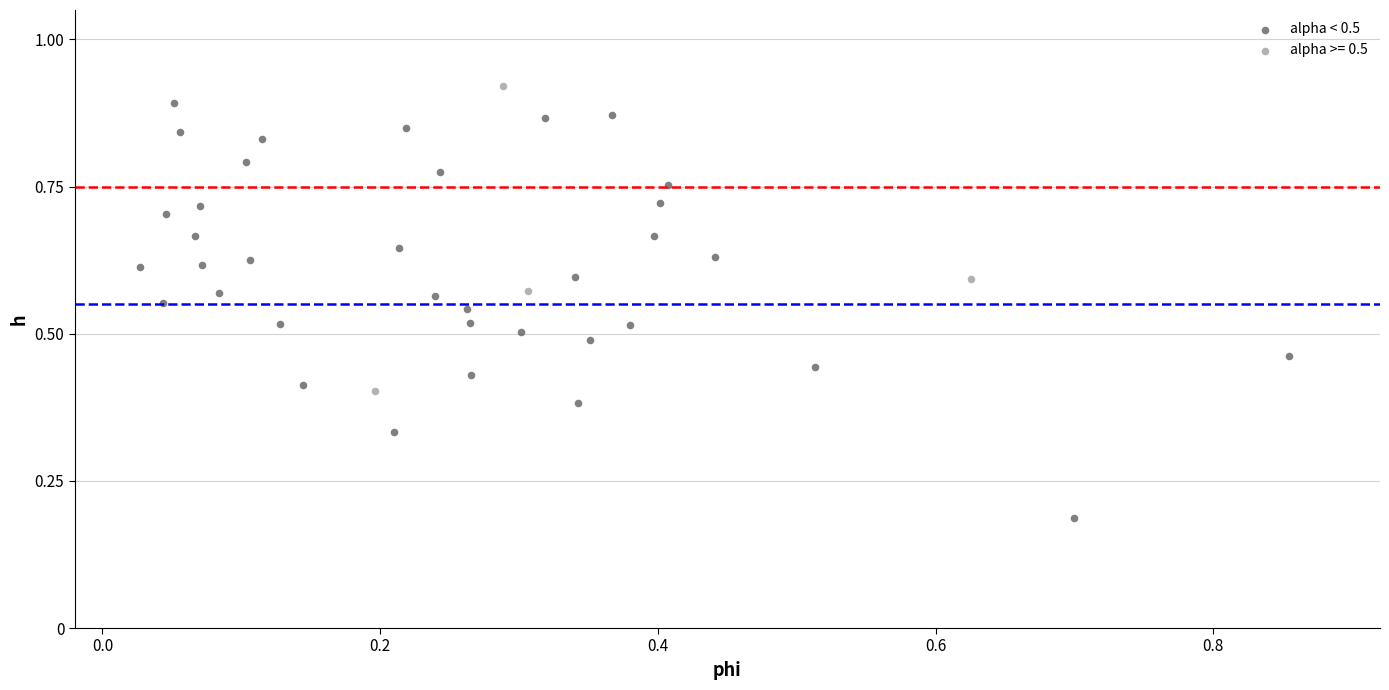

Which series has the widest spread of Y values?

alpha < 0.5